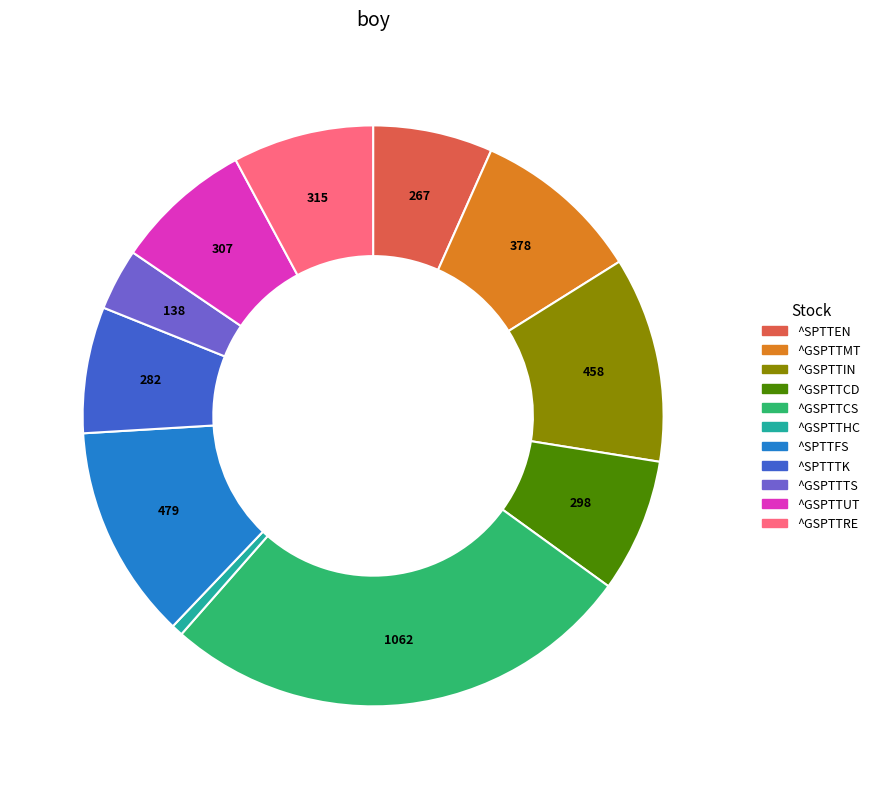

Approximately how many times larger is the value at ^GSPTTUT compared to ^GSPTTCS?

0.3